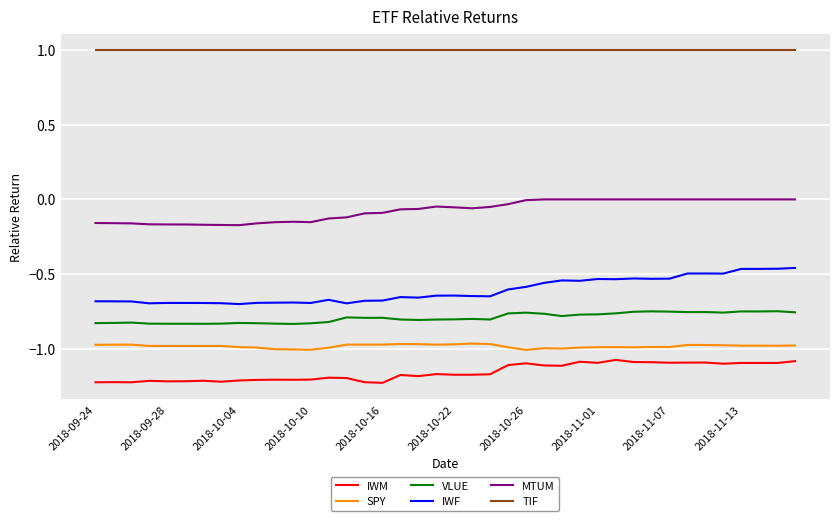

List the series in order of their peak value, highest first.

TIF, MTUM, IWF, VLUE, SPY, IWM